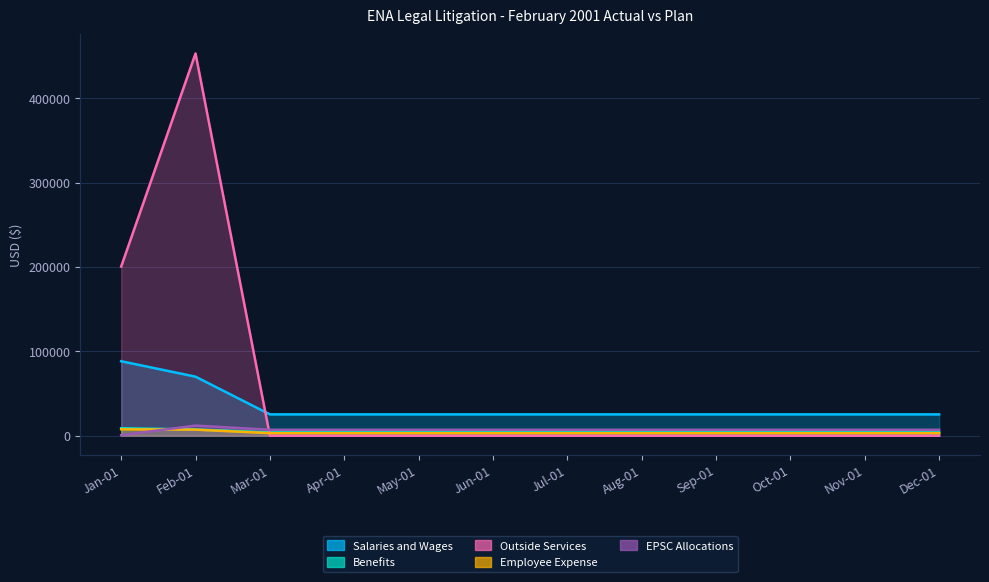

How many lines are shown in the chart?

5